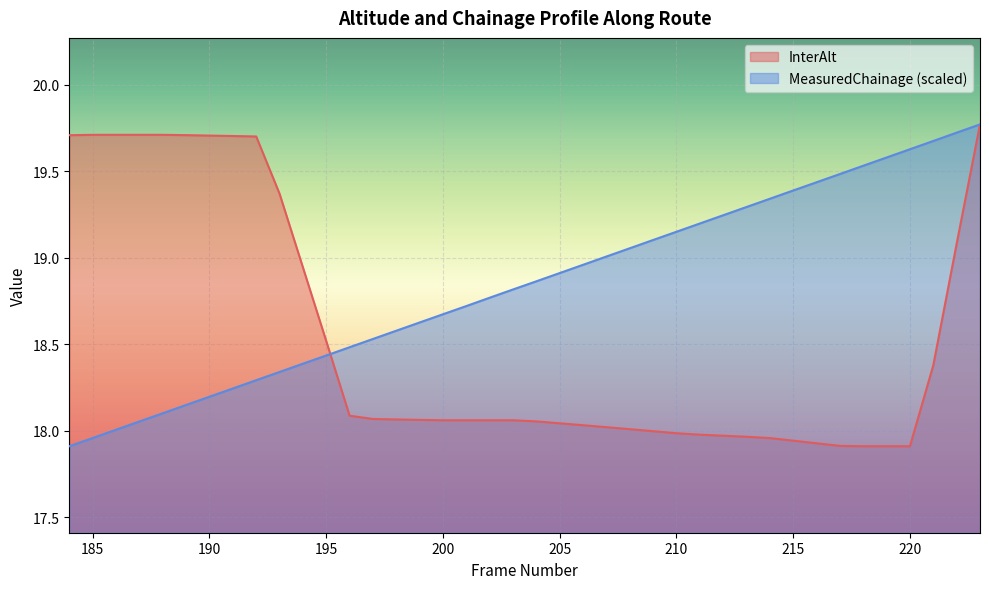

What is the value of the 7th point from the left?

19.7